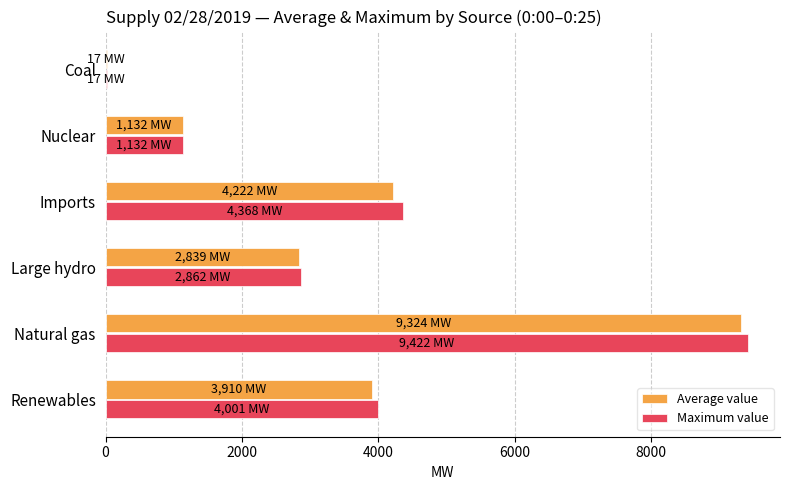

How many data points does each series have?

6